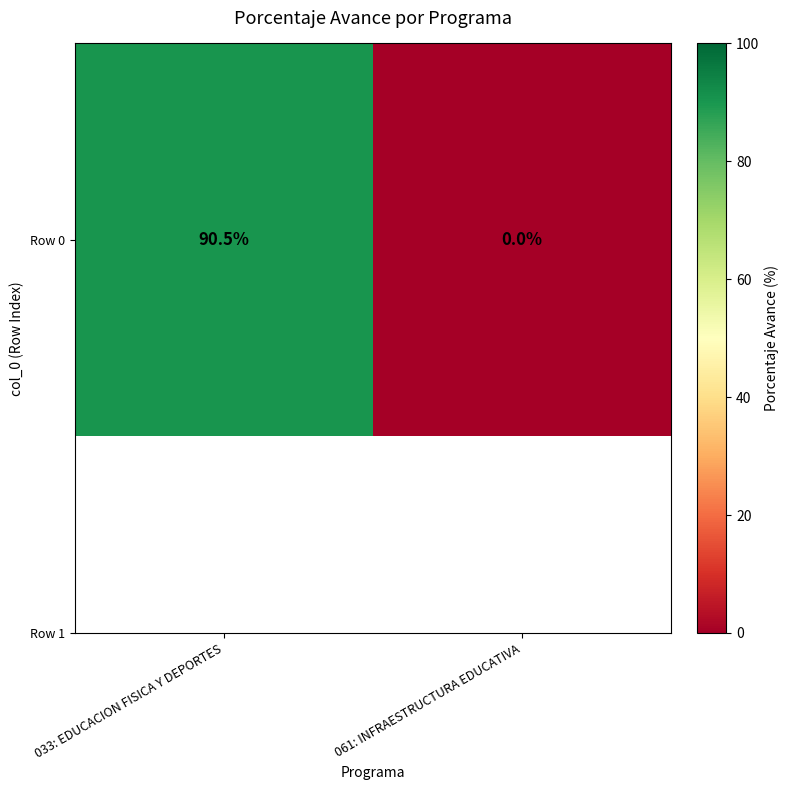

List the labels in order of value, smallest first.

061: INFRAESTRUCTURA EDUCATIVA, 033: EDUCACION FISICA Y DEPORTES